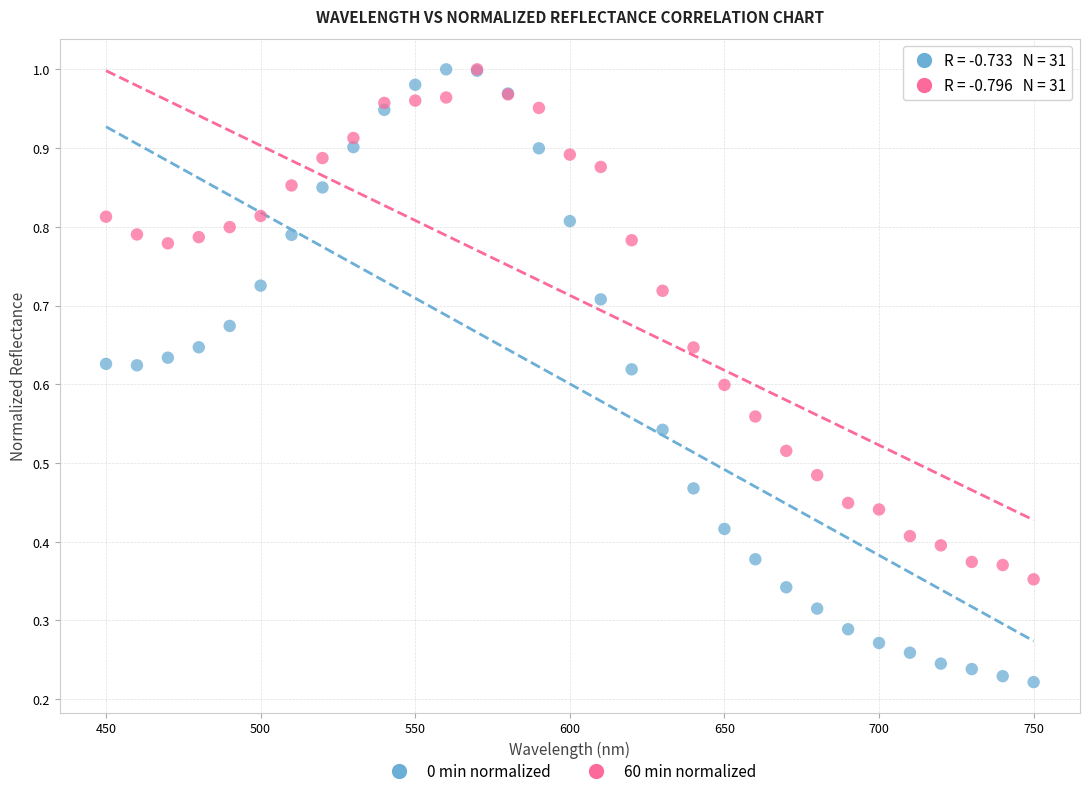

What are all the series names shown in the legend?

0 min normalized, 60 min normalized